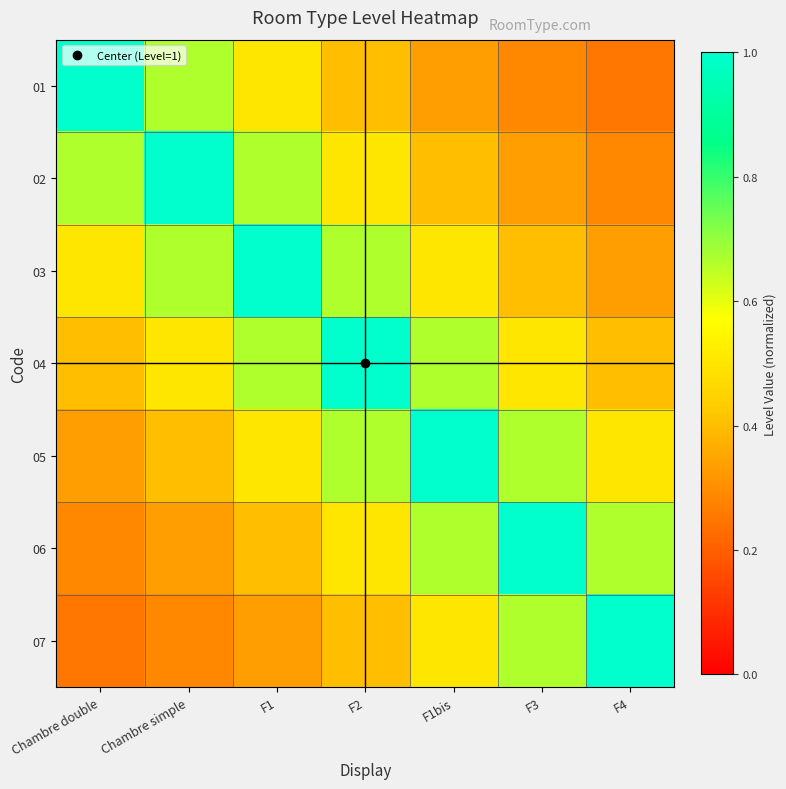

Reading left to right, what are all the values shown in this chart?

01: Chambre double=1.0	Chambre simple=0.7	F1=0.5	F2=0.4	F1bis=0.3	F3=0.3	F4=0.2
02: Chambre double=0.7	Chambre simple=1.0	F1=0.7	F2=0.5	F1bis=0.4	F3=0.3	F4=0.3
03: Chambre double=0.5	Chambre simple=0.7	F1=1.0	F2=0.7	F1bis=0.5	F3=0.4	F4=0.3
04: Chambre double=0.4	Chambre simple=0.5	F1=0.7	F2=1.0	F1bis=0.7	F3=0.5	F4=0.4
05: Chambre double=0.3	Chambre simple=0.4	F1=0.5	F2=0.7	F1bis=1.0	F3=0.7	F4=0.5
06: Chambre double=0.3	Chambre simple=0.3	F1=0.4	F2=0.5	F1bis=0.7	F3=1.0	F4=0.7
07: Chambre double=0.2	Chambre simple=0.3	F1=0.3	F2=0.4	F1bis=0.5	F3=0.7	F4=1.0